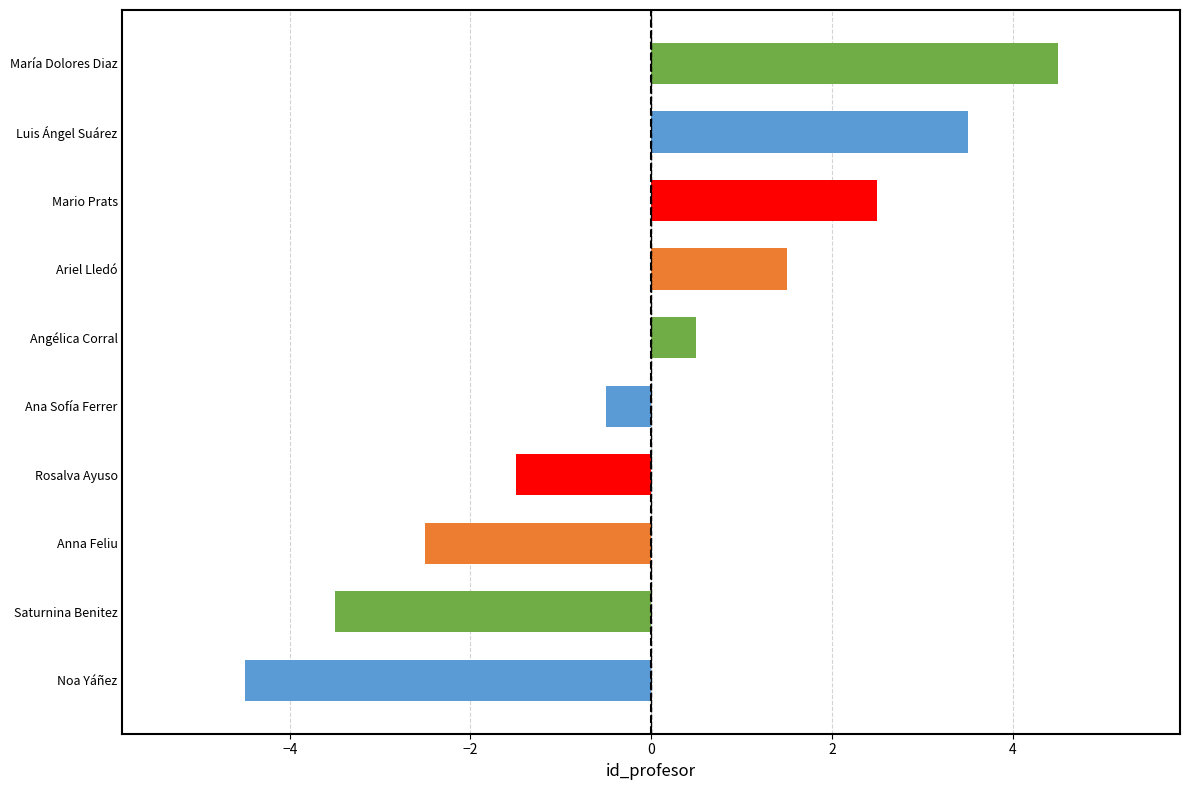

What is the difference between the values at Angélica Corral and María Dolores Diaz?

4.0